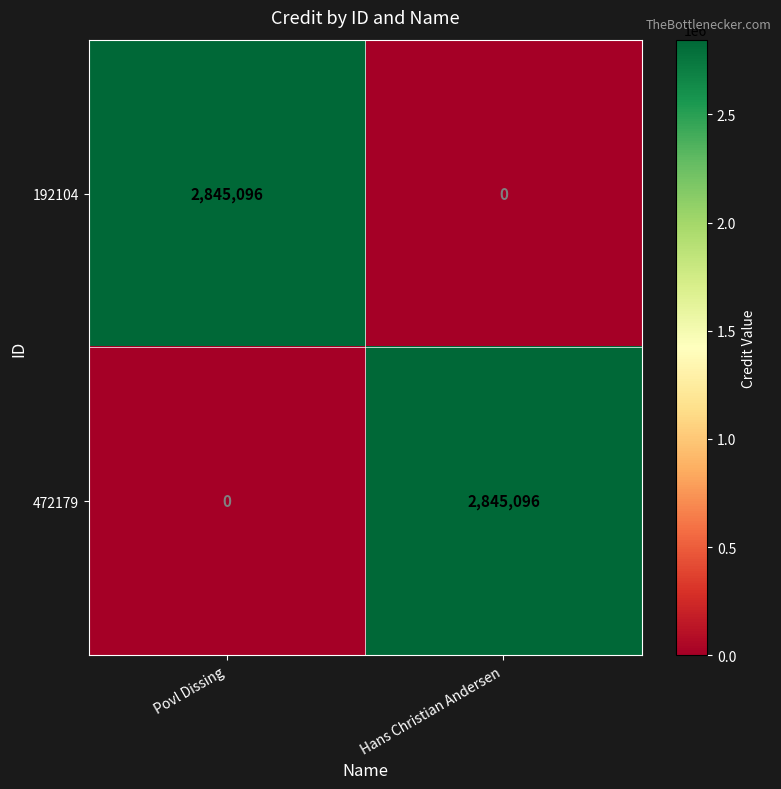

What is the spread (max minus min) of values at Hans Christian Andersen?

2845096